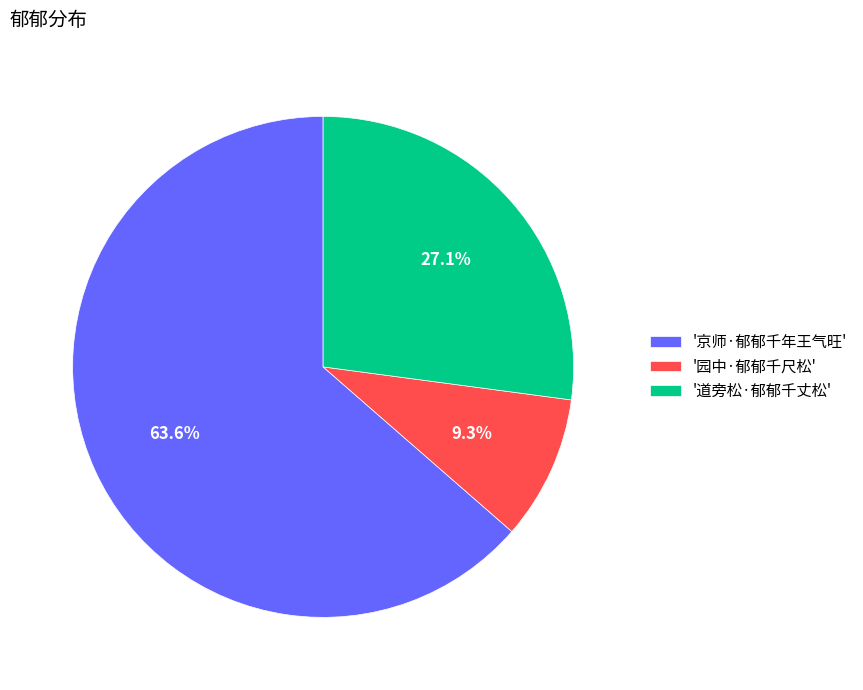

How many slices are in this pie chart?

3